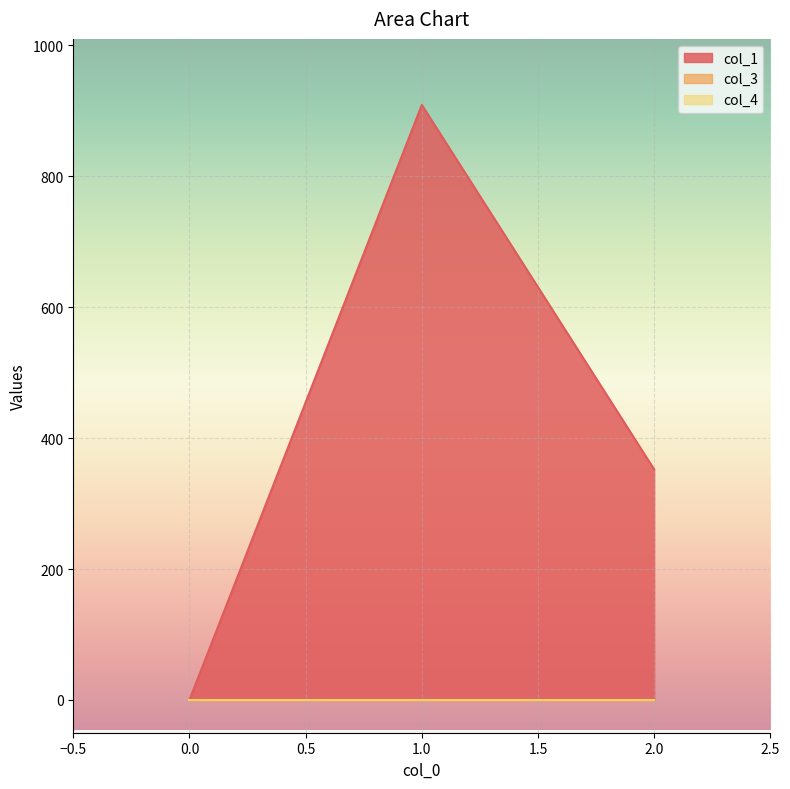

At how many categories does at least one series exceed 182?

2